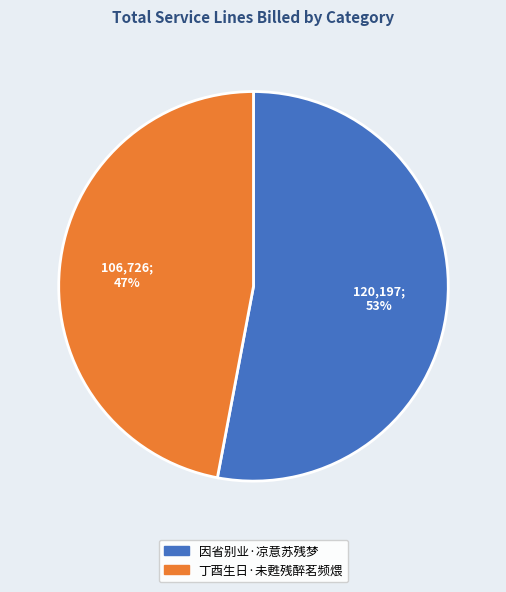

To the nearest percent, what portion does 丁酉生日·未甦残醉茗频煨 represent?

47%